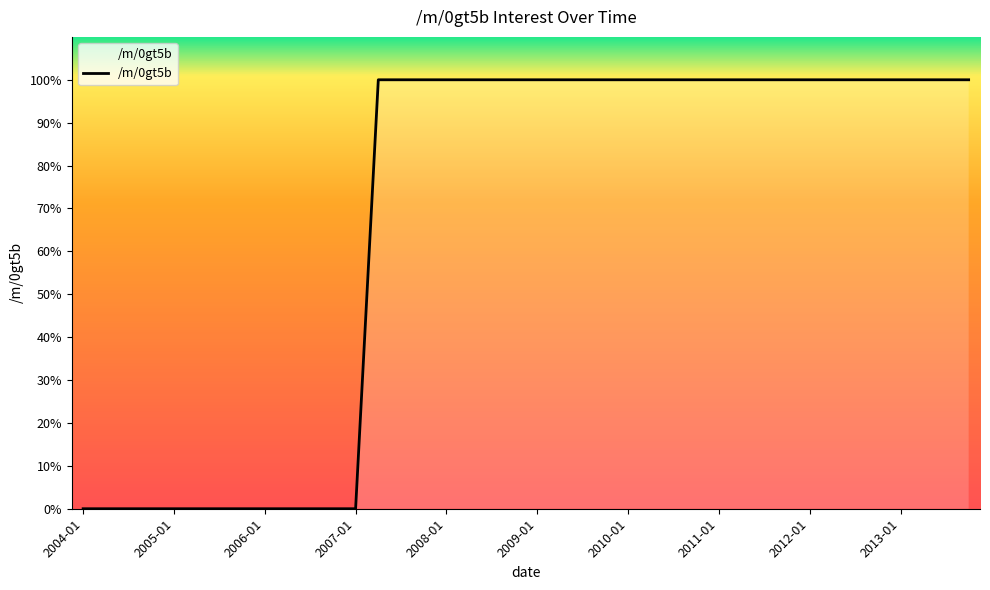

What is the maximum value shown in the chart?

100